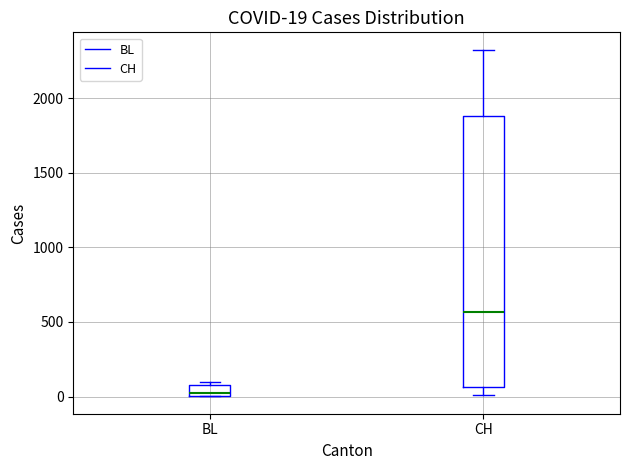

Which box has the lowest median line?

BL